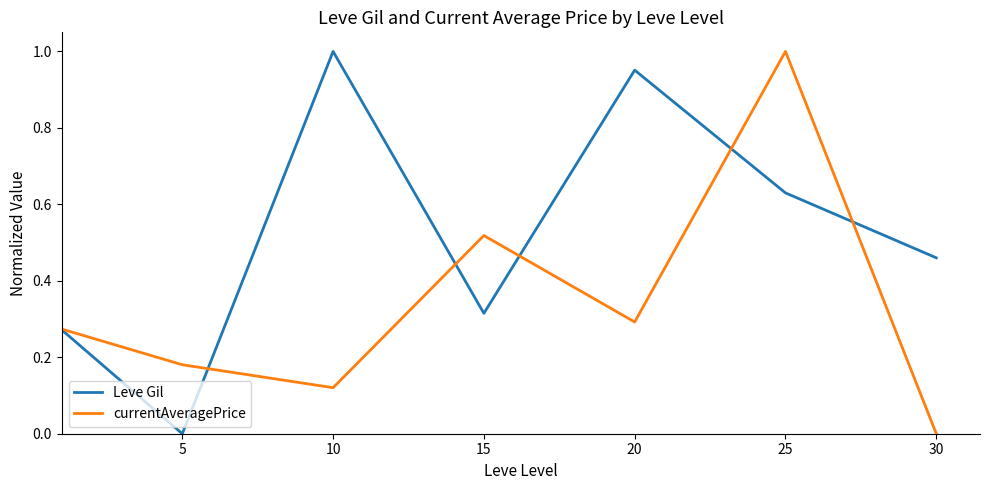

How many values in the currentAveragePrice series exceed 0?

6